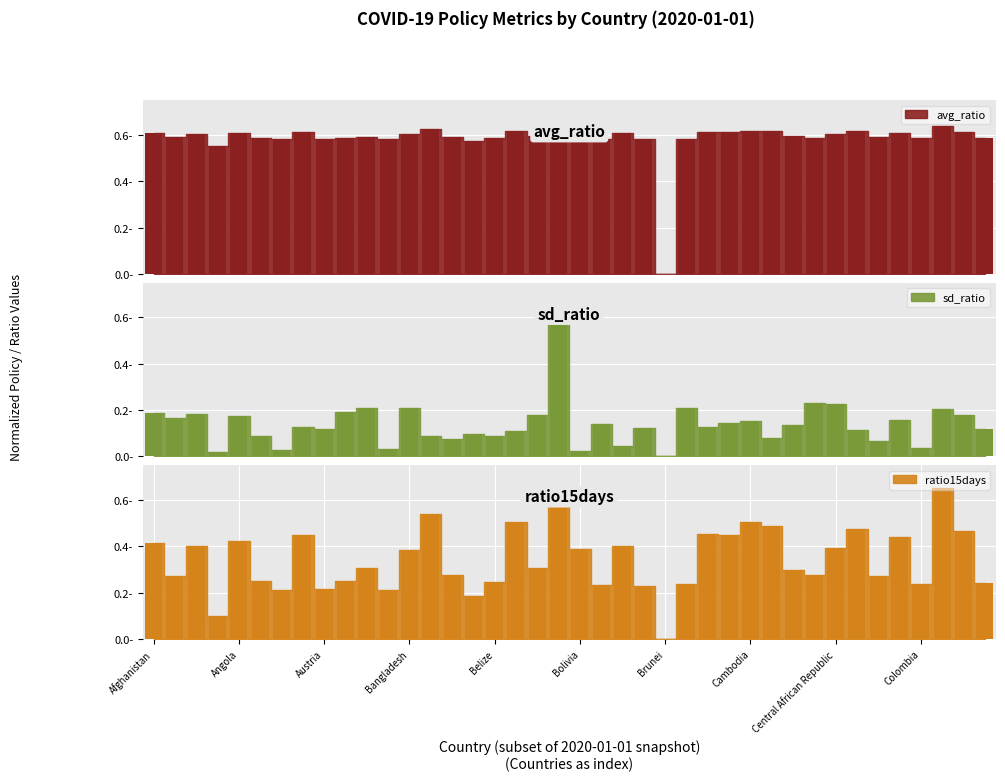

Rank the series at Aruba from lowest to highest value.

sd_ratio, ratio15days, avg_ratio